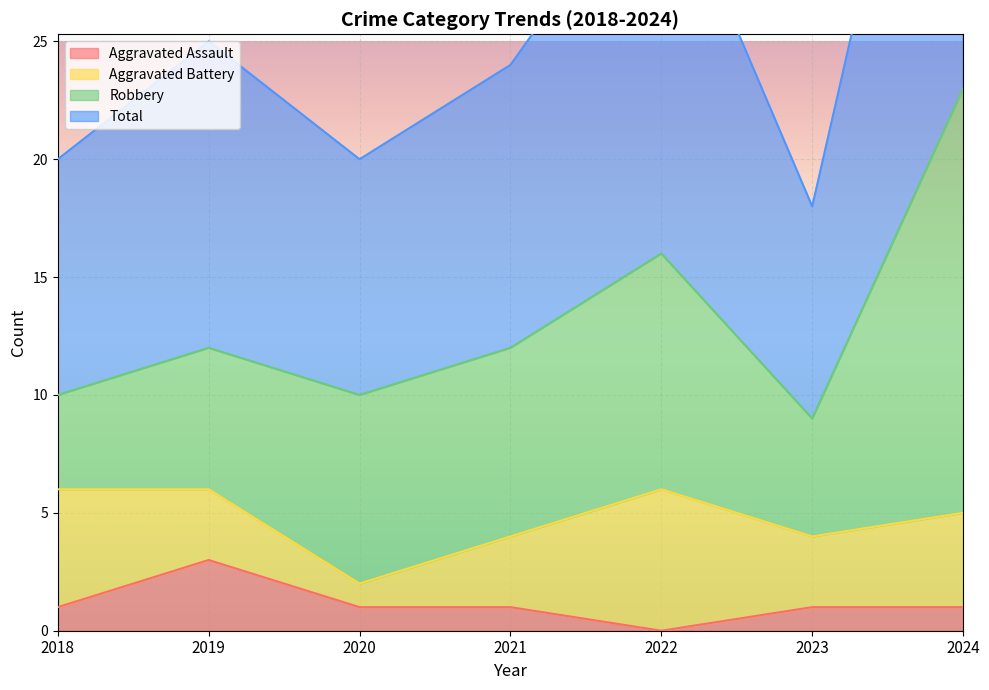

How many positive values does the Aggravated Assault series have?

6